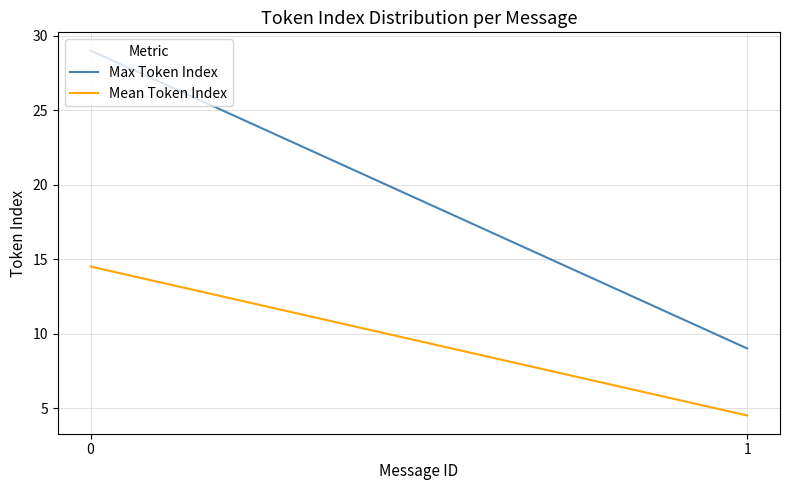

What is the difference between the maximum and minimum values in the Max Token Index series?

20.0